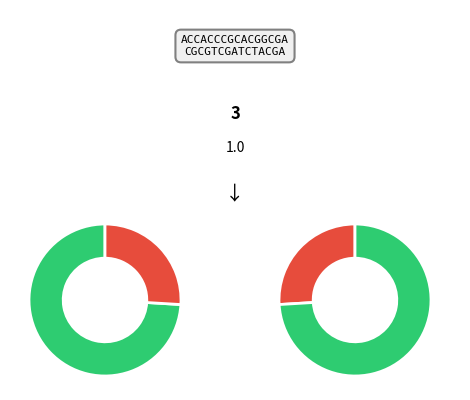

The Avenimiento slice represents 11% of the pie. True or false?

False